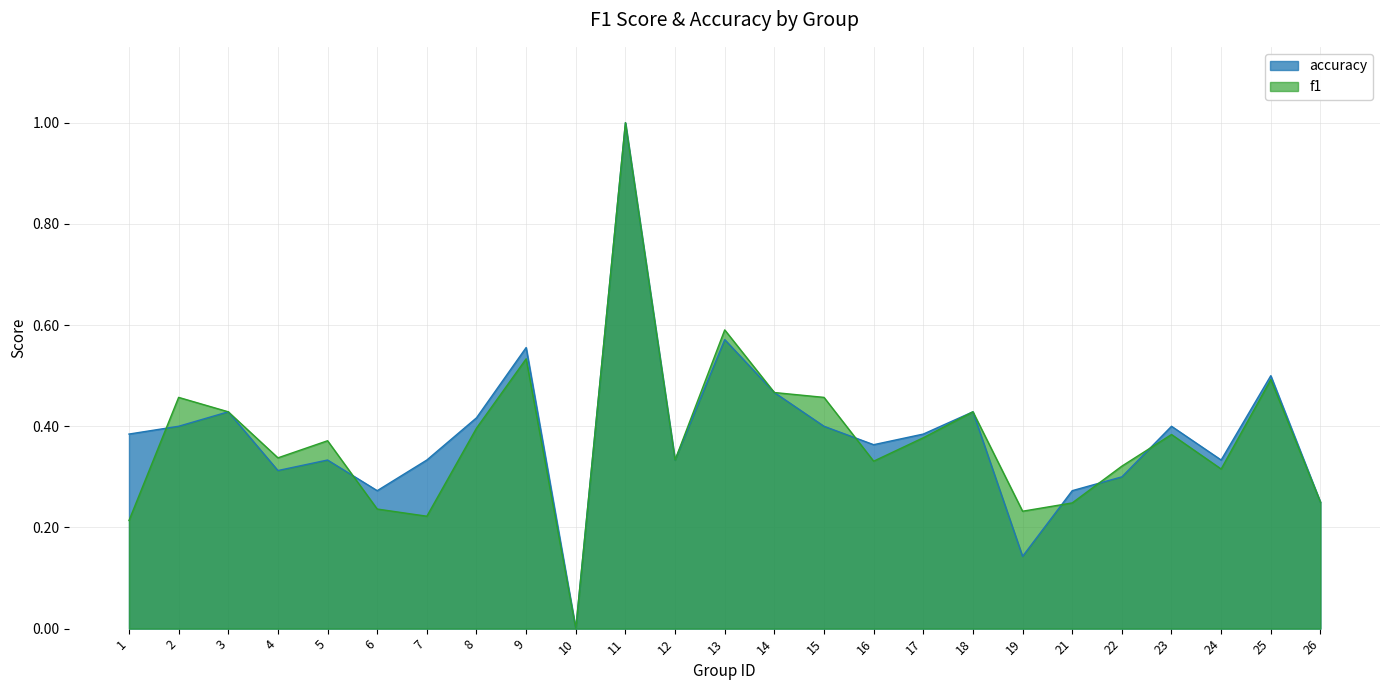

What is the difference between the highest and lowest values at 7?

0.1